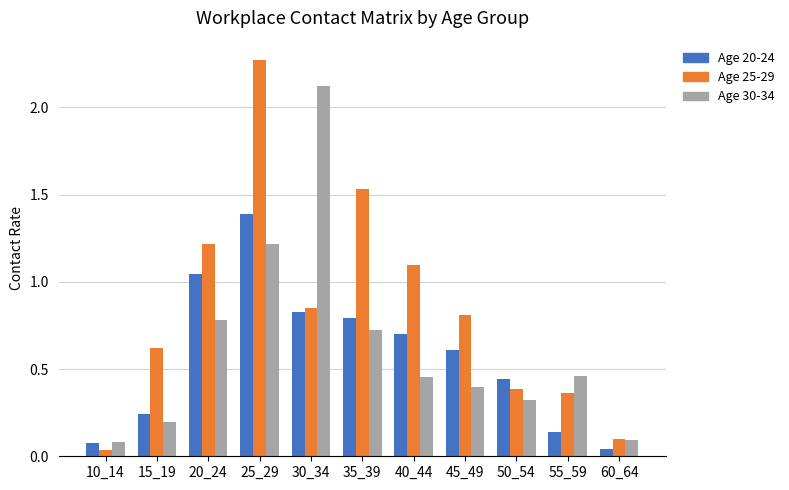

What is the difference between the highest and lowest values at 55_59?

0.3